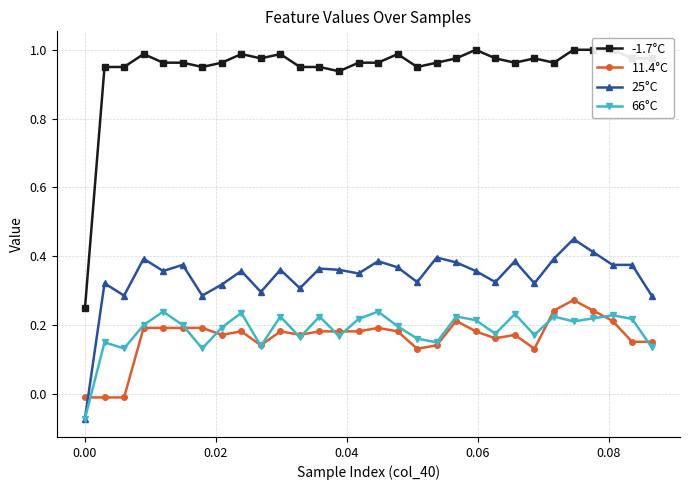

How many data points in 25°C are less than 0?

1